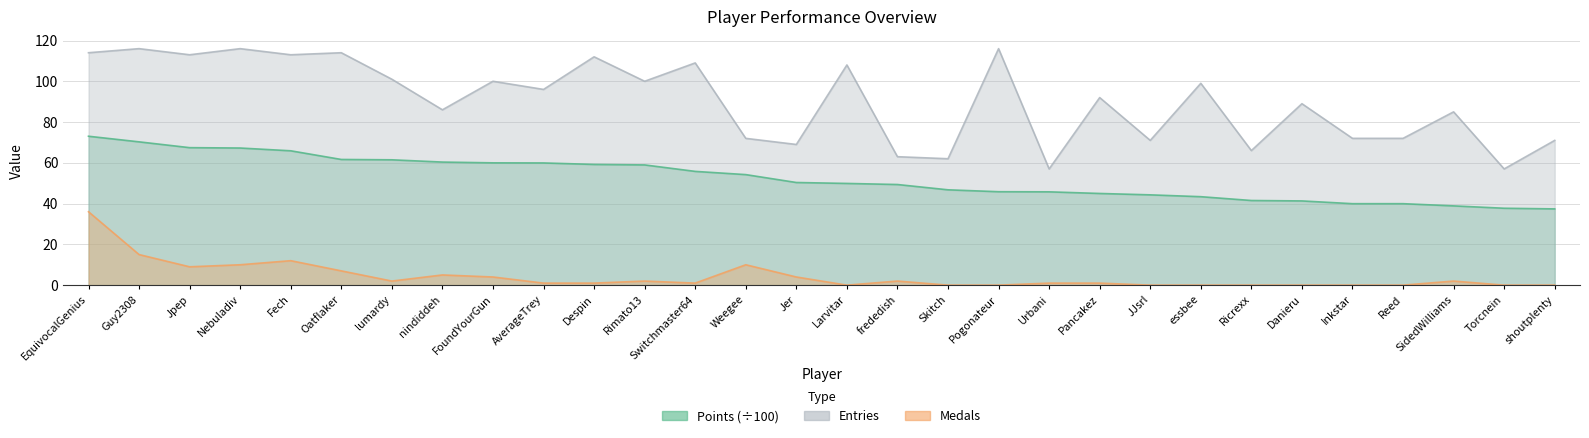

Where is the first local maximum for Medals?

Fech